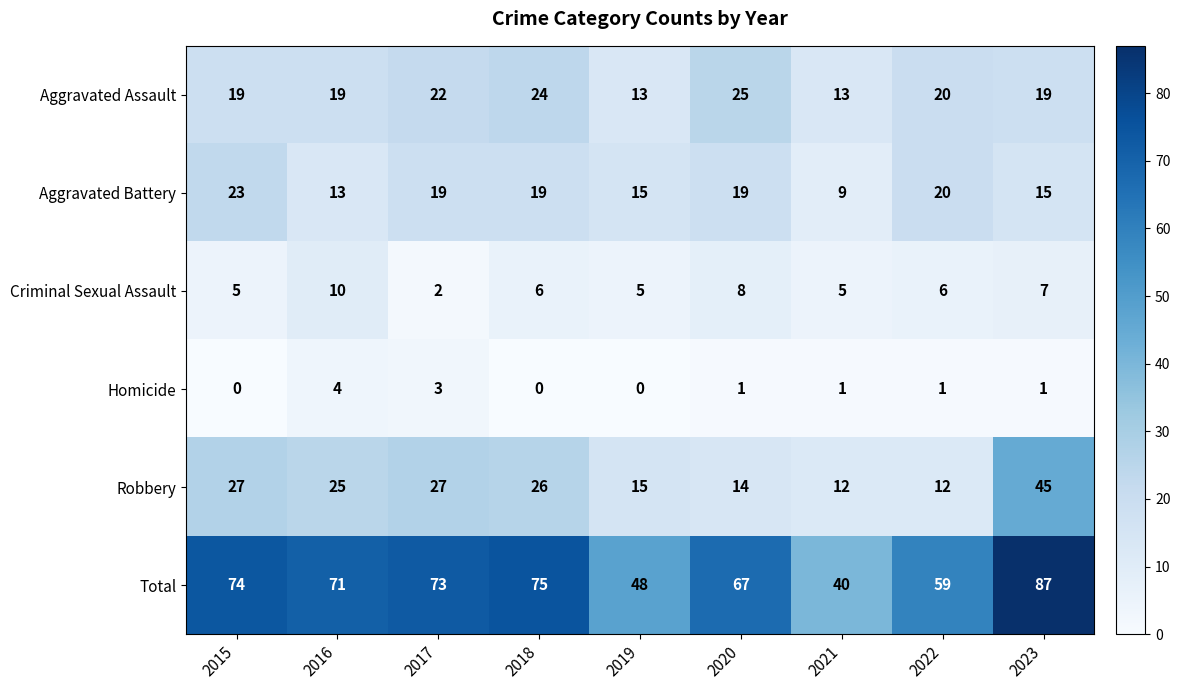

Which series has the largest total across all categories?

Total